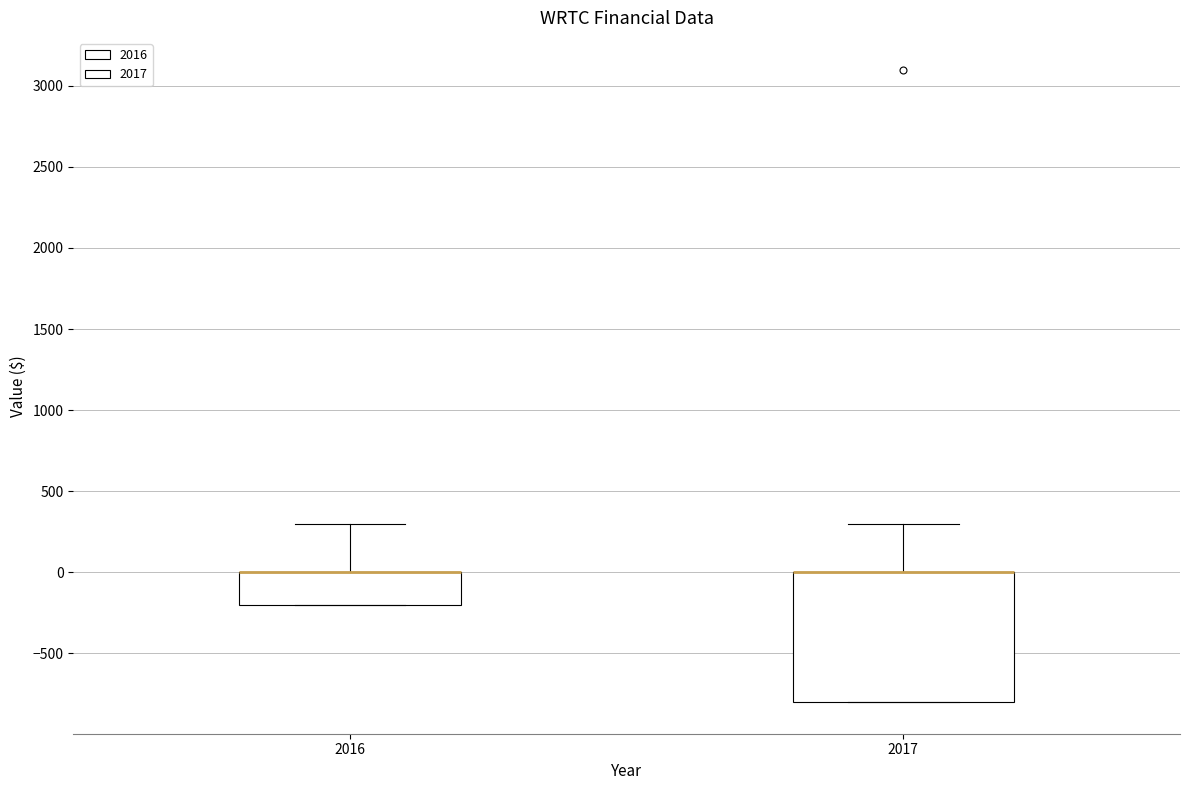

Which box is the tallest, from its lower edge to its upper edge?

2017